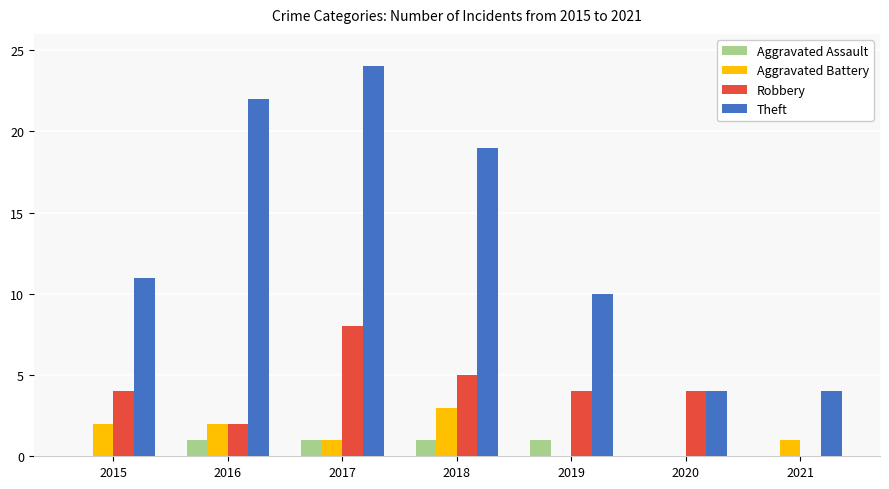

Count the Theft values in the range 4 to 22.

6